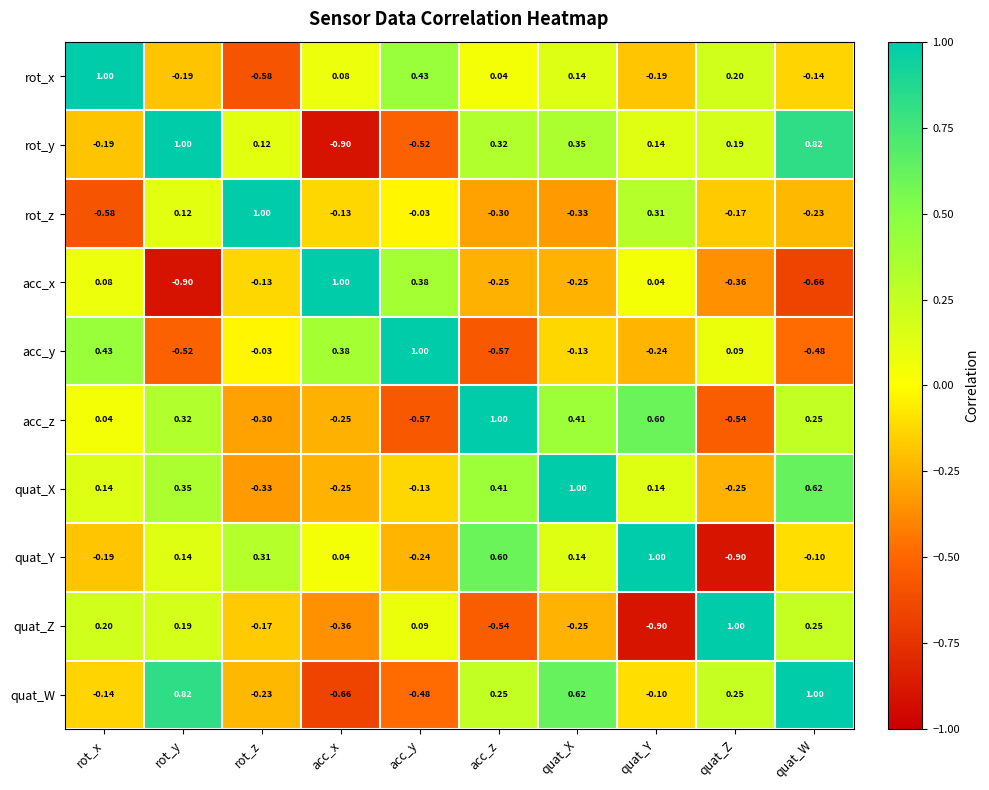

How many negative values does the quat_W series have?

5